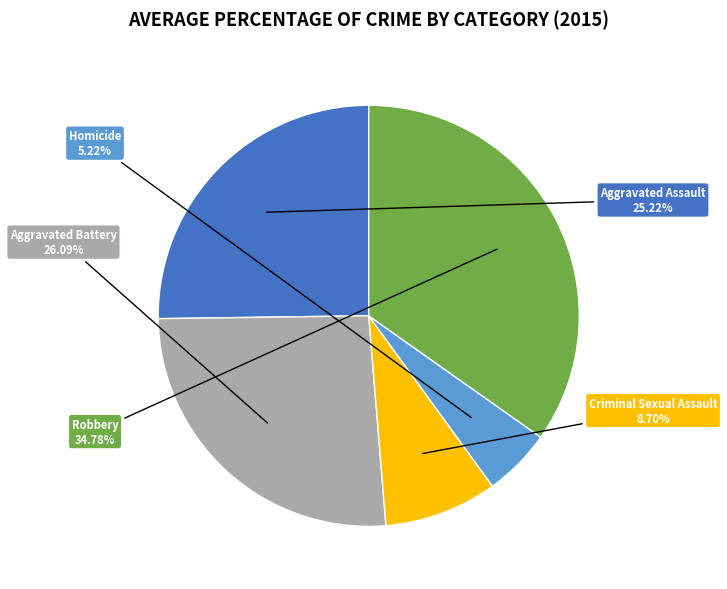

How many segments does this pie chart have?

5